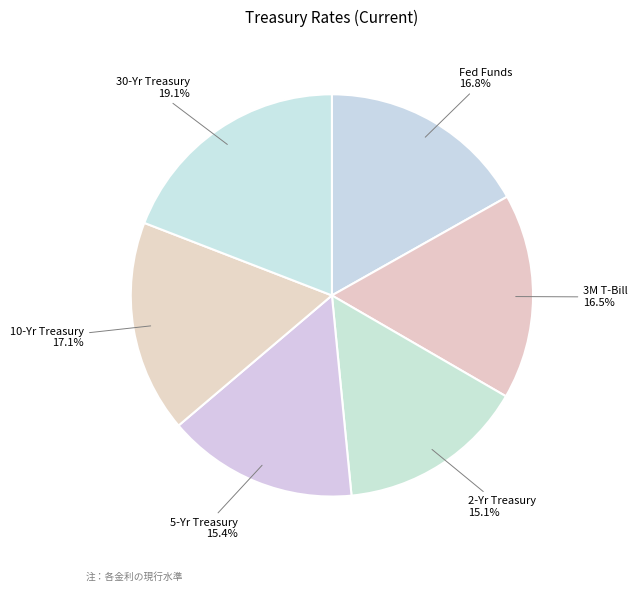

Which has a higher value, Fed Funds or 5-Yr Treasury?

Fed Funds